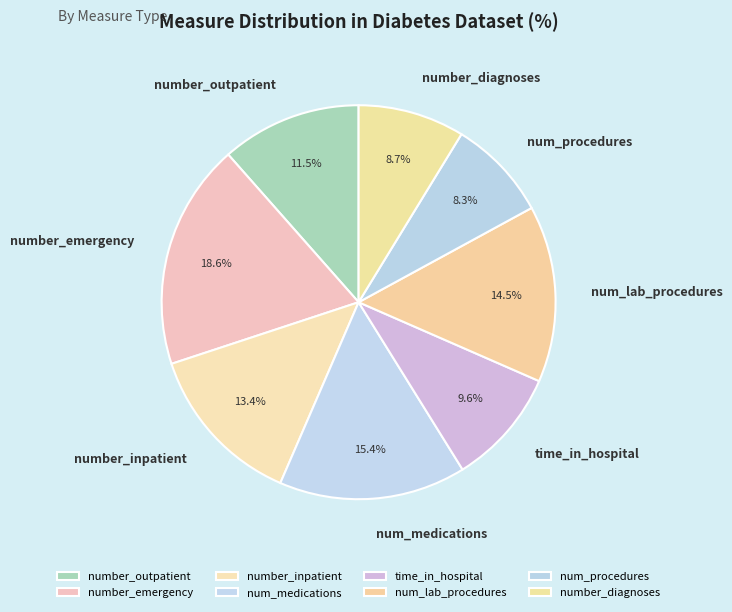

Does number_emergency account for over 50% of the chart?

No